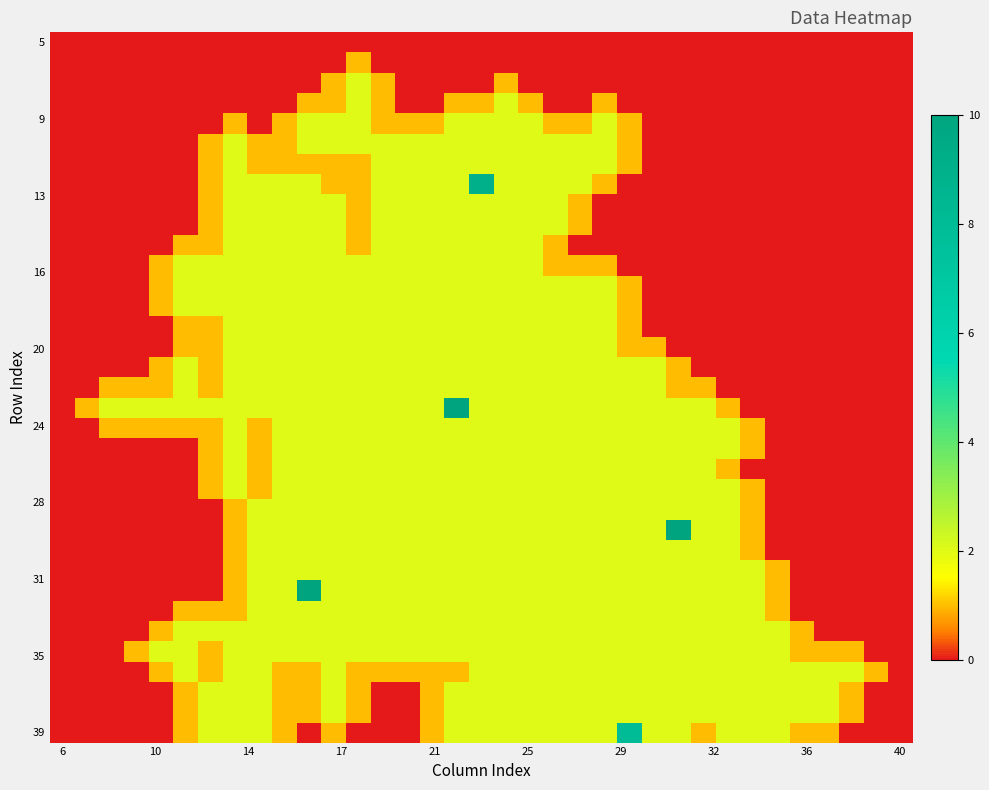

At which category does the chart reach its peak across all series?

16